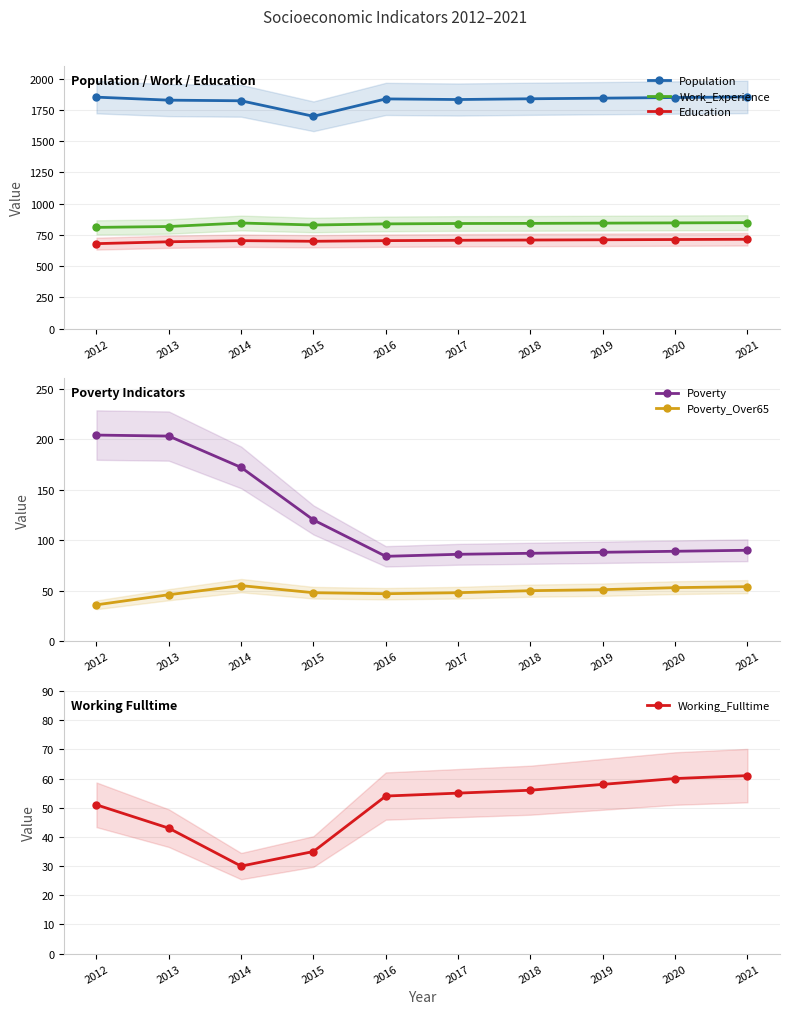

True or false: Poverty_Over65 has more than 1 interior local peaks.

False